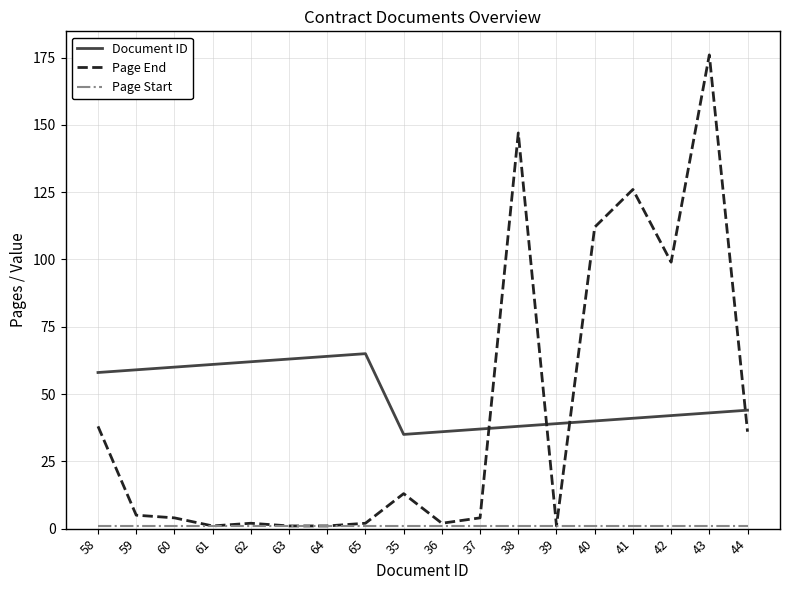

Which series has the largest range (max minus min)?

Page End